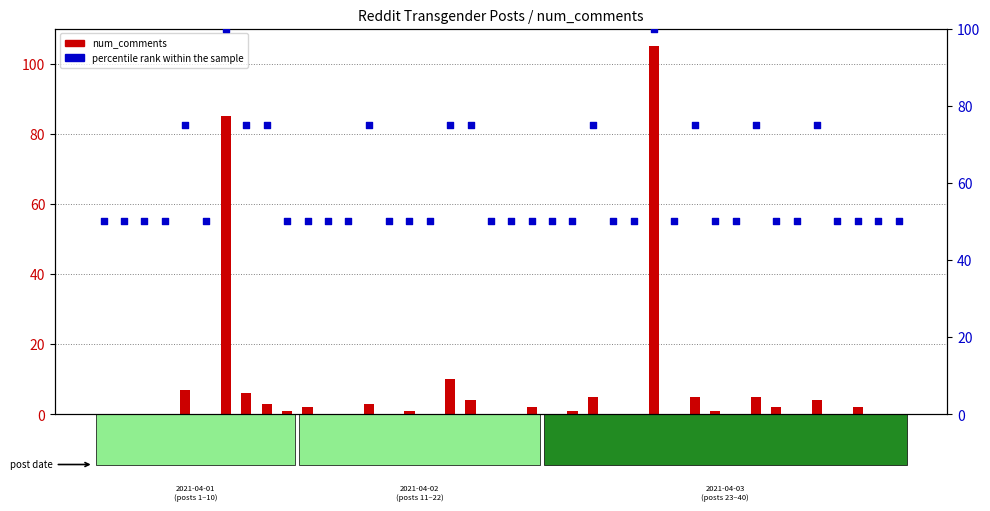

What is the total value across all series at miqrkz?

50